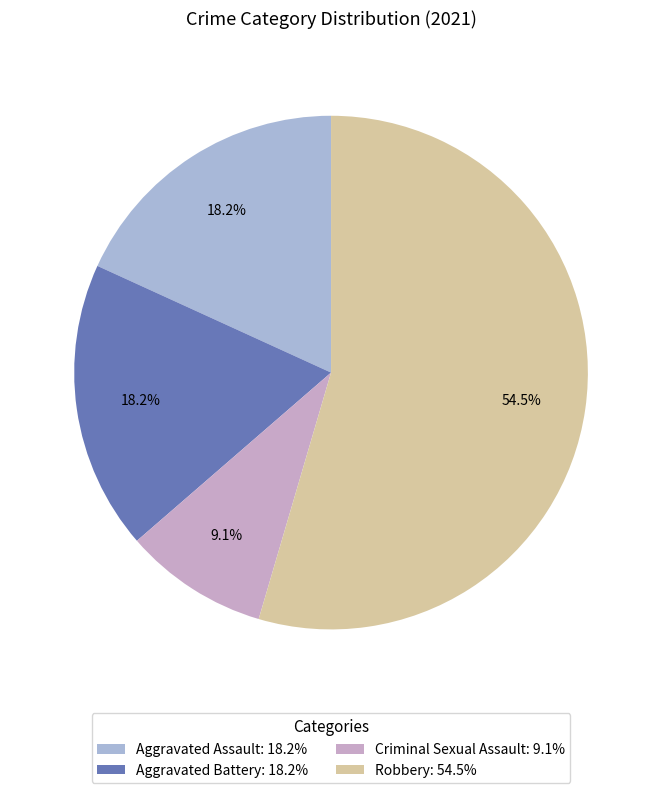

Count the number of slices in the pie.

4